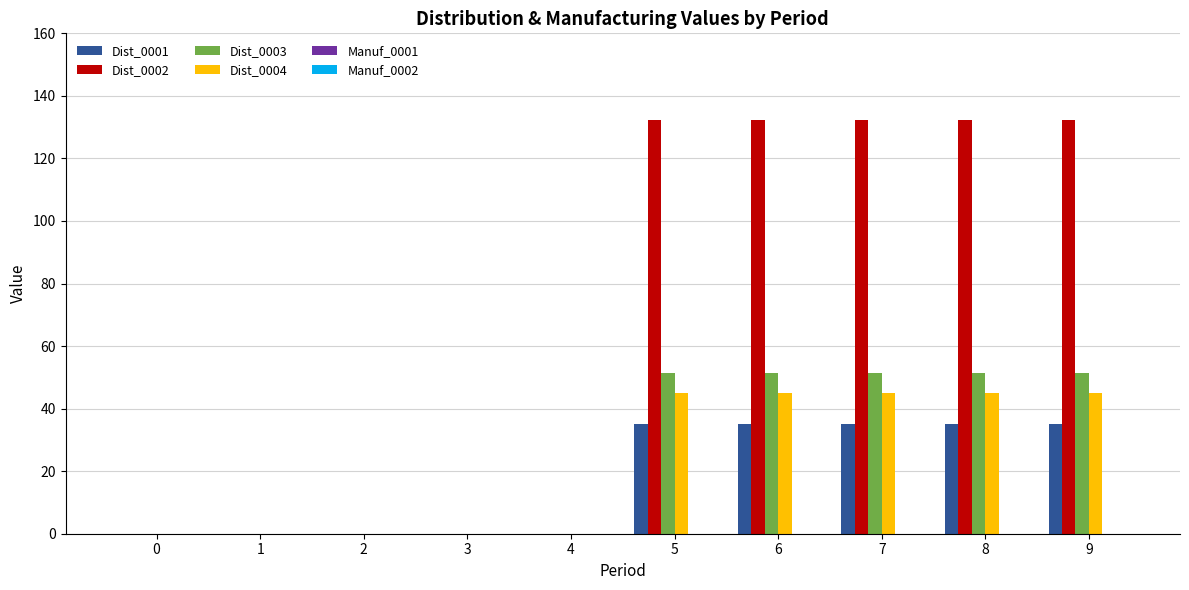

The value of Dist_0002 at 4 is 0.0. True or false?

True